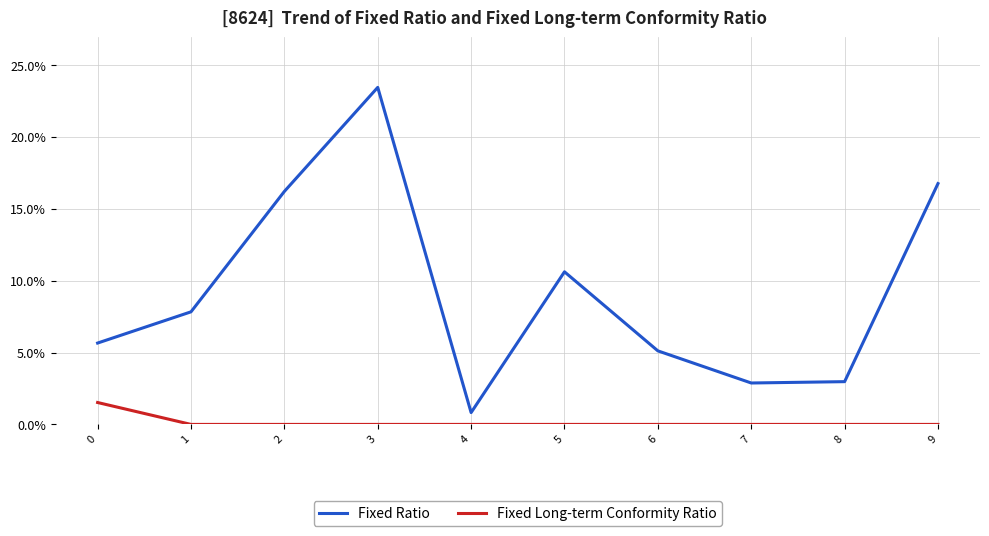

Does the chart have visible grid lines?

Yes